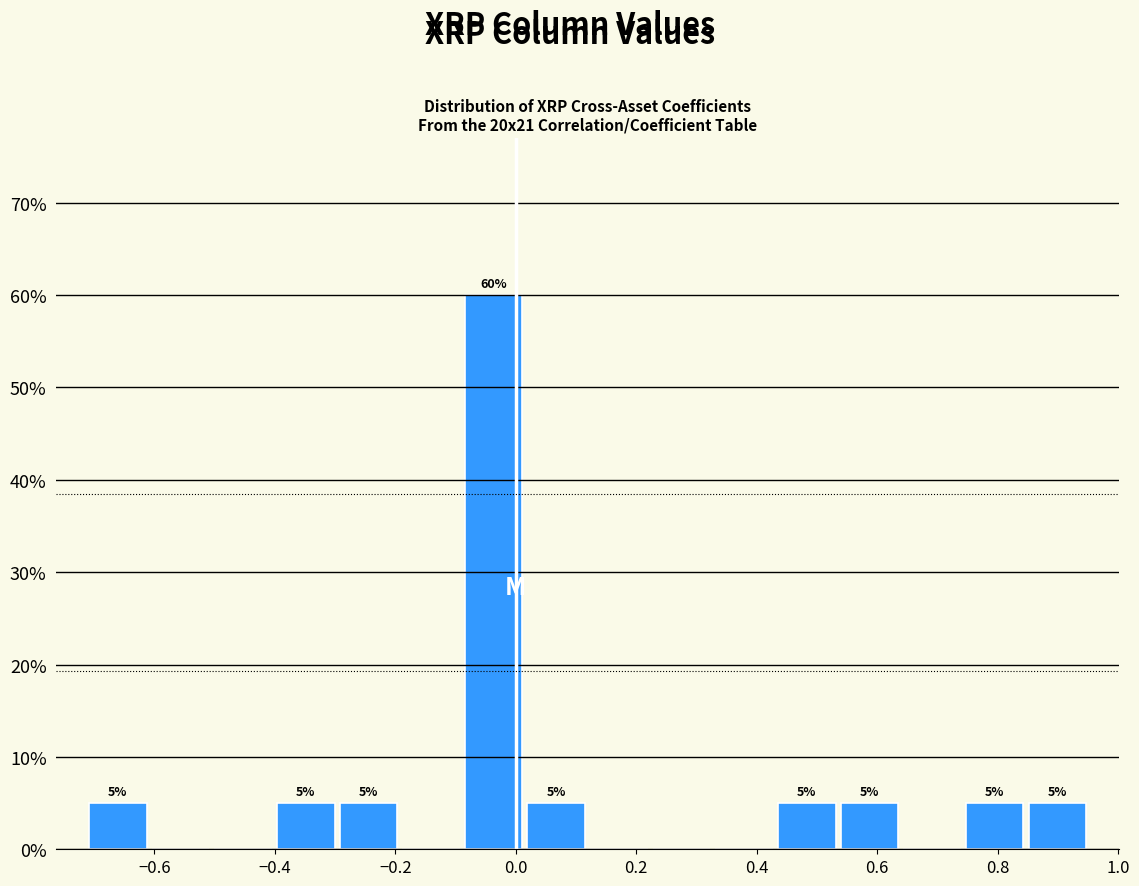

Which range on the x-axis has the tallest bar?

-0.08 to 0.02